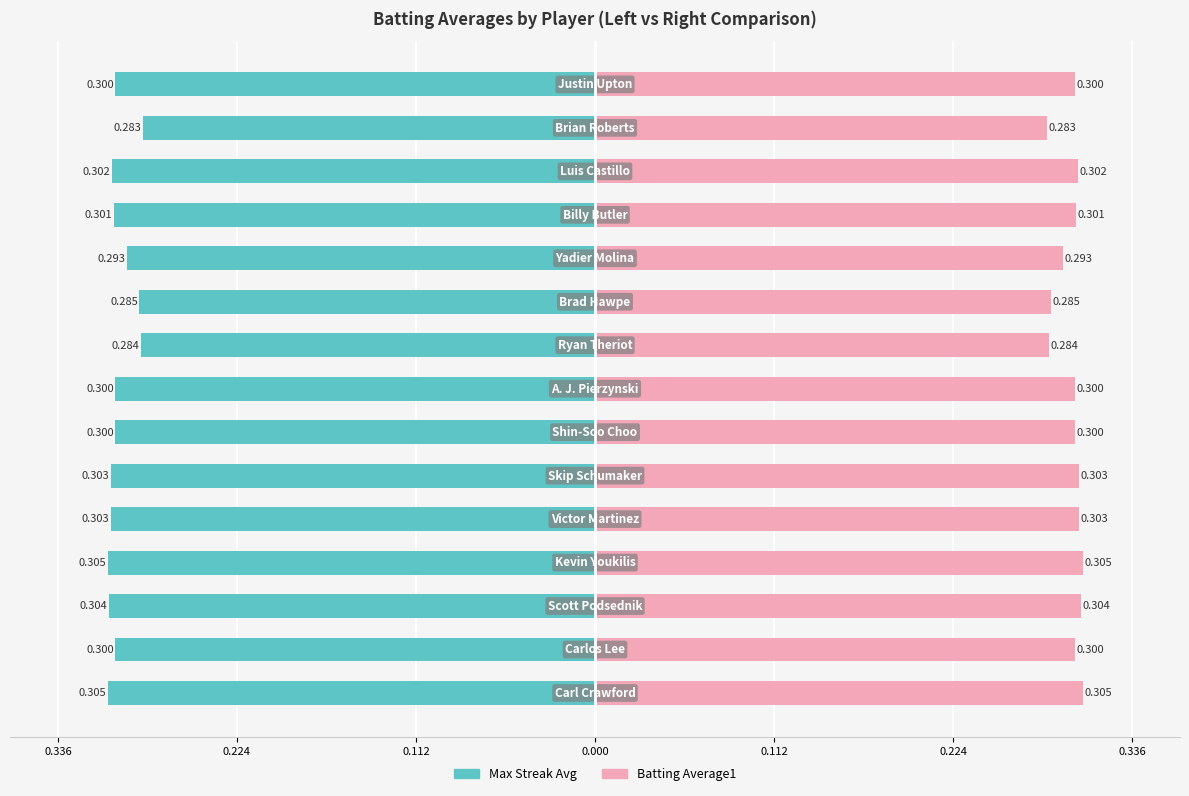

List the series in order of their overall mean, lowest first.

Max Streak Avg, Batting Average1